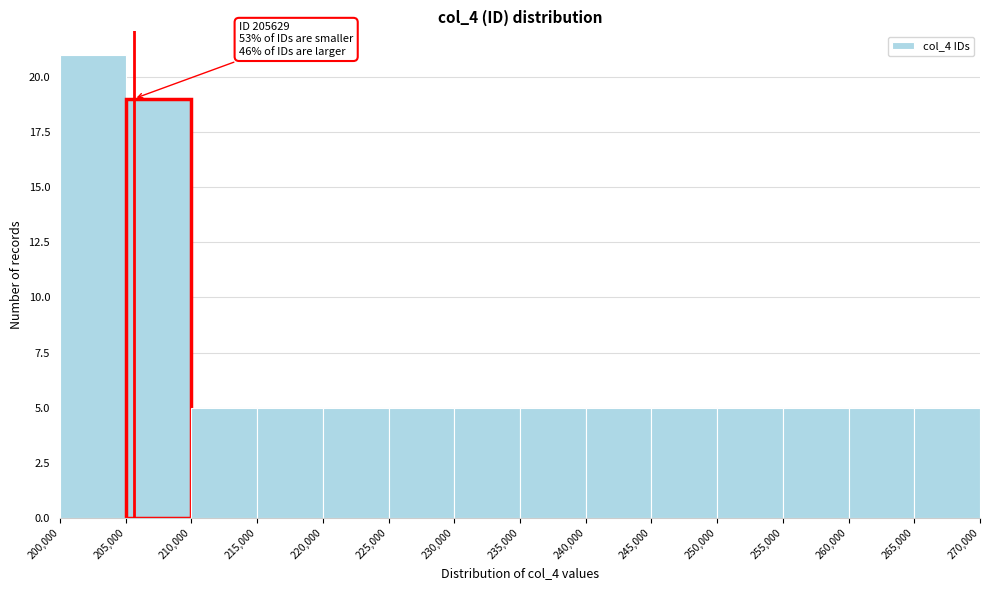

Which range on the x-axis has the tallest bar?

200,000 to 205,000